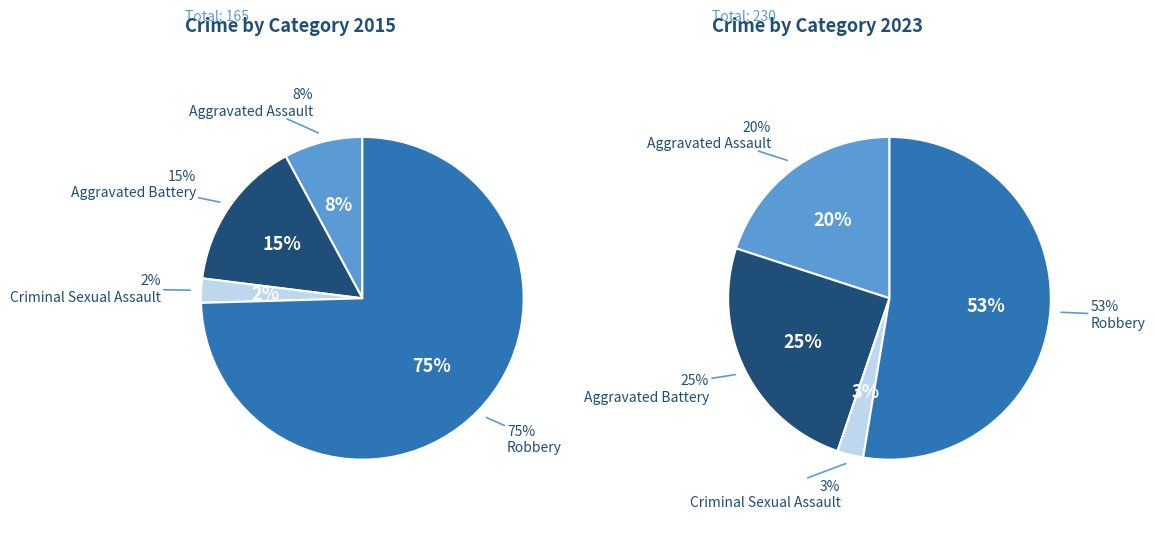

Rank the categories by value from lowest to highest.

Criminal Sexual Assault, Aggravated Assault, Aggravated Battery, Robbery